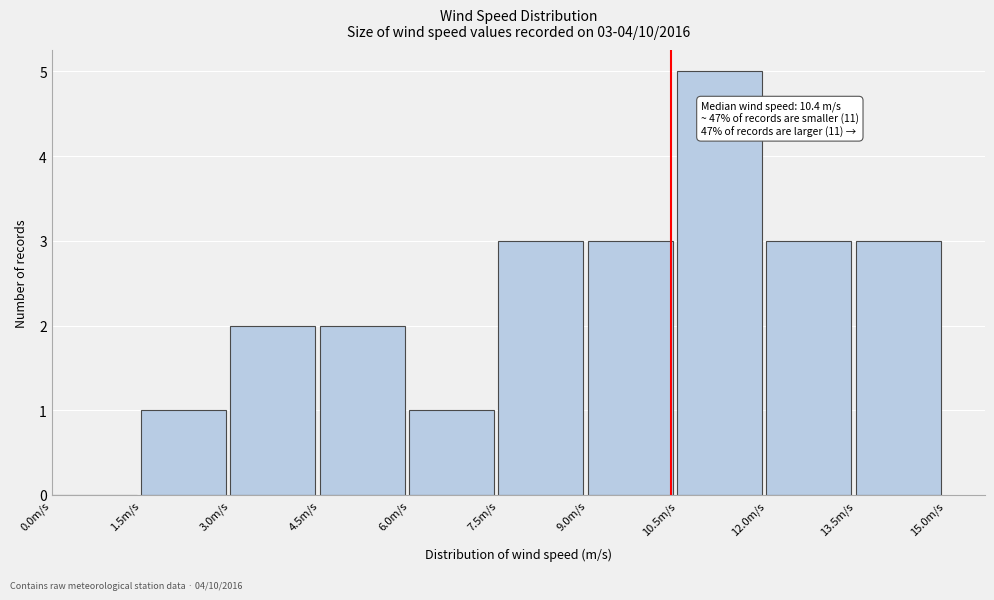

Which range on the x-axis has the tallest bar?

10.5 to 12.0